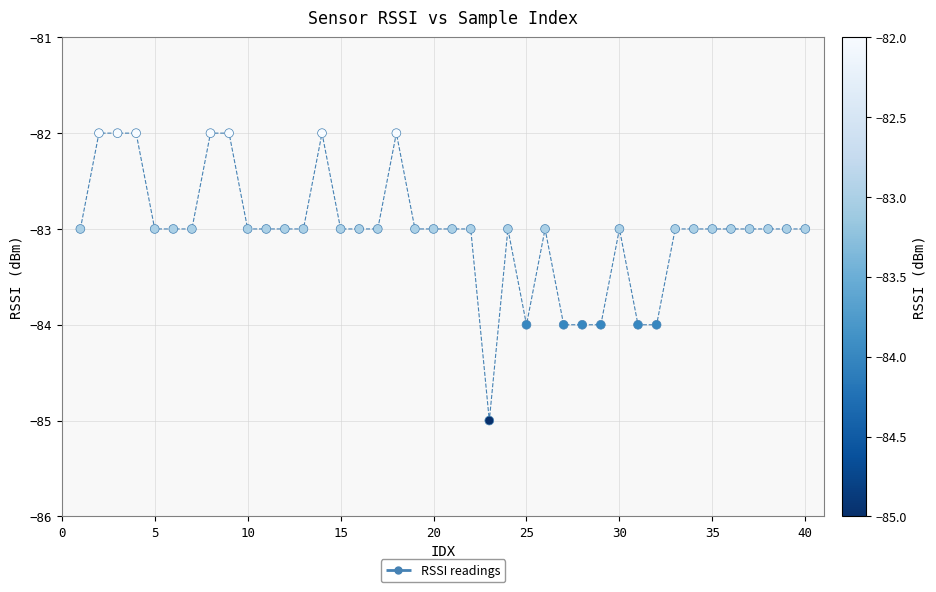

What is the range of Y values (max minus min)?

3